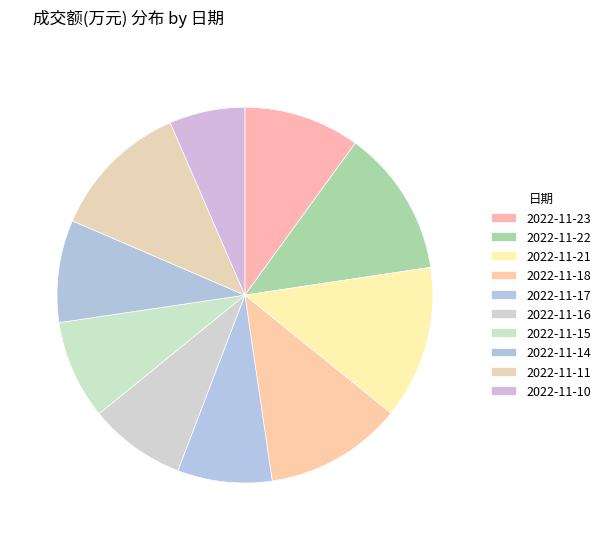

How many segments does this pie chart have?

10